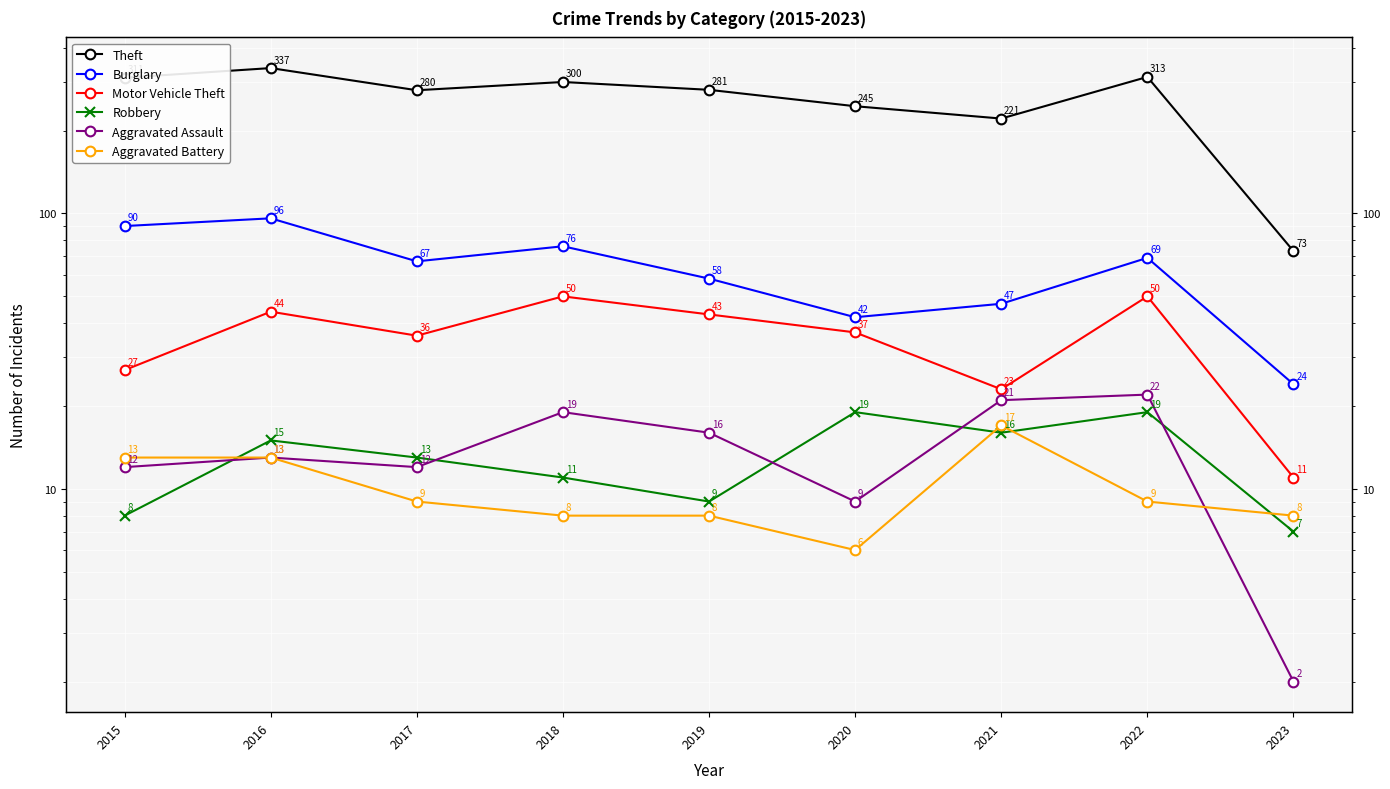

True or false: Robbery and Theft intersect in this chart.

False